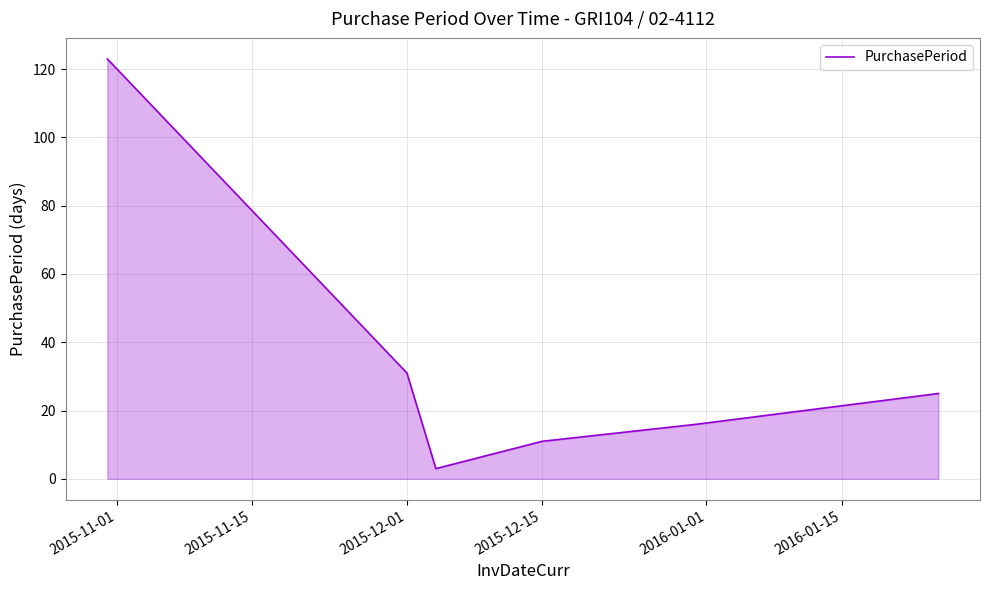

What is the smallest value displayed?

3